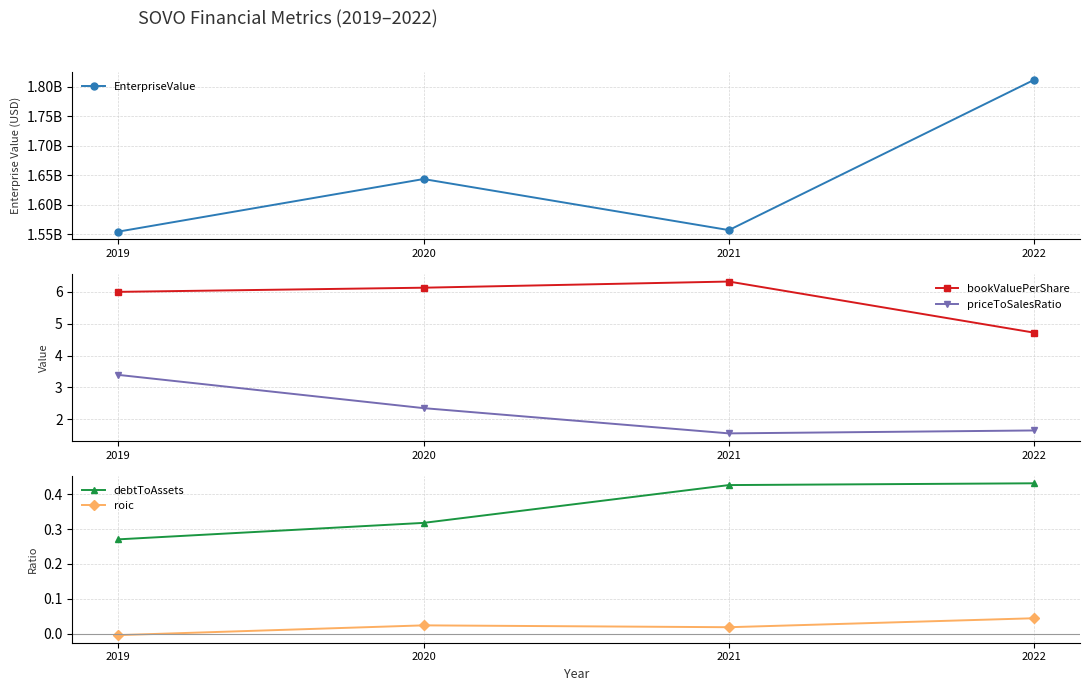

At which category does the chart reach its peak across all series?

2022